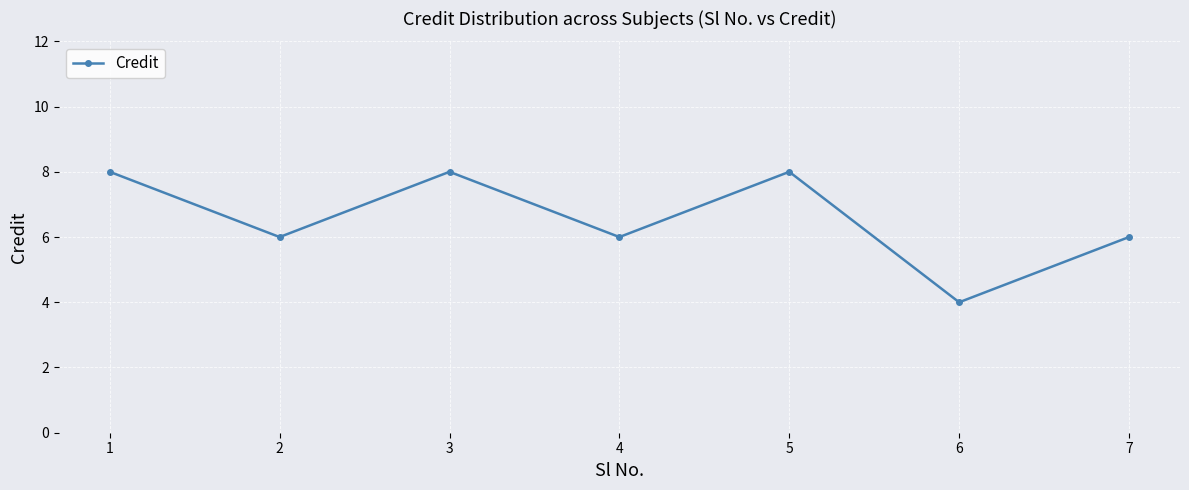

What is the minimum value shown in the chart?

4